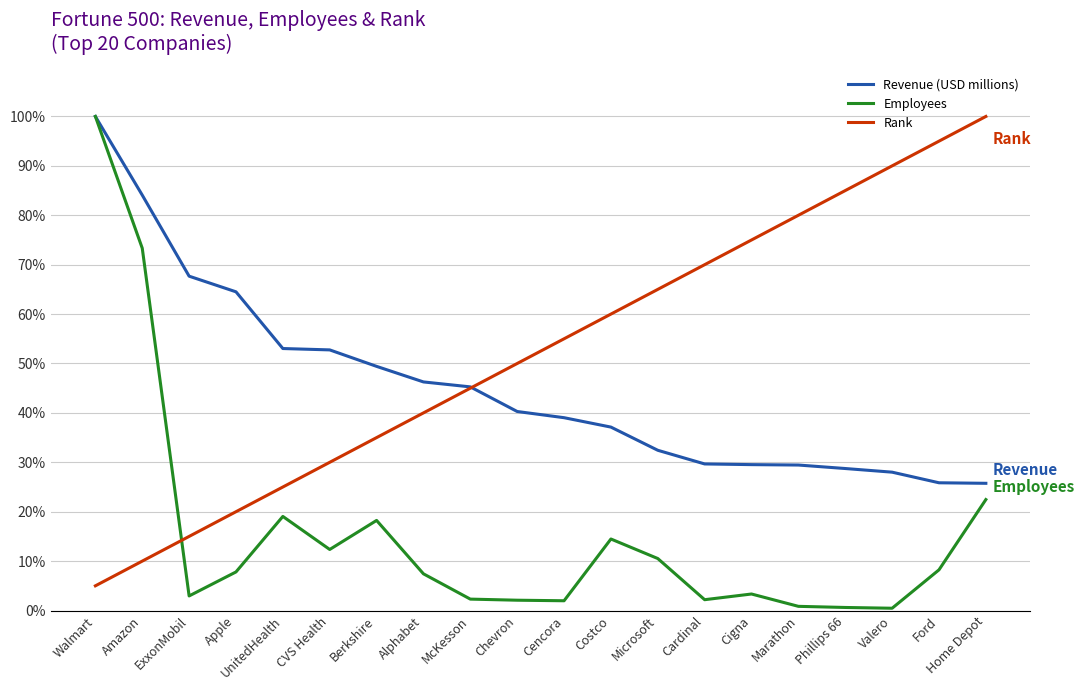

Which series has the largest total across all categories?

Rank